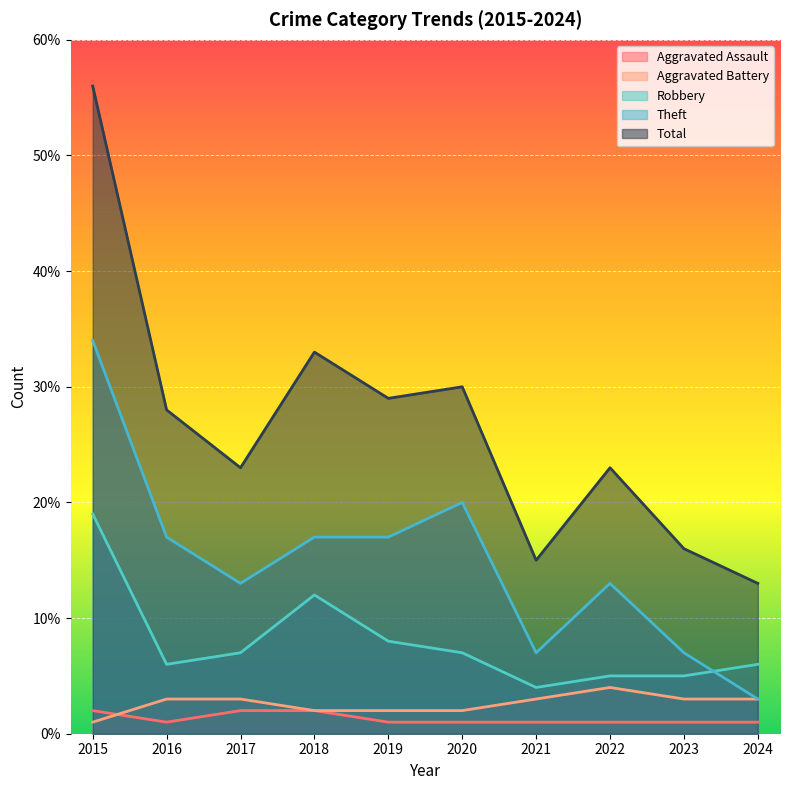

What is the value of the Theft point at the 8th from the left?

13